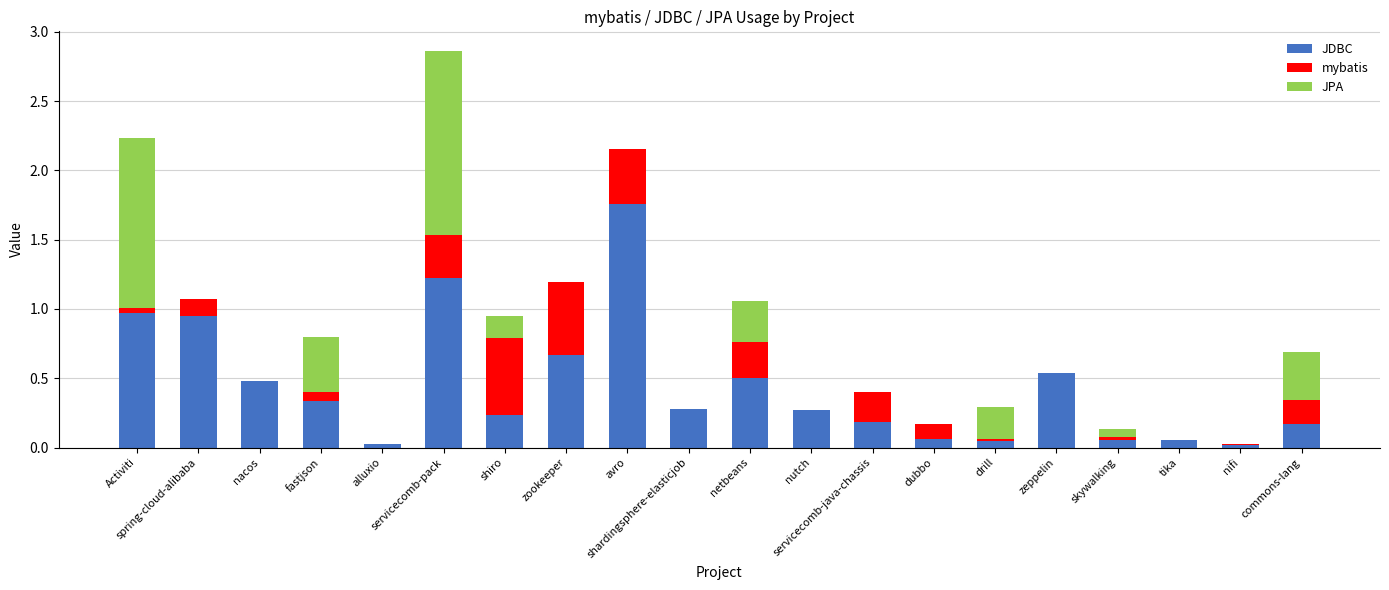

What is the average value of the JDBC series?

0.4